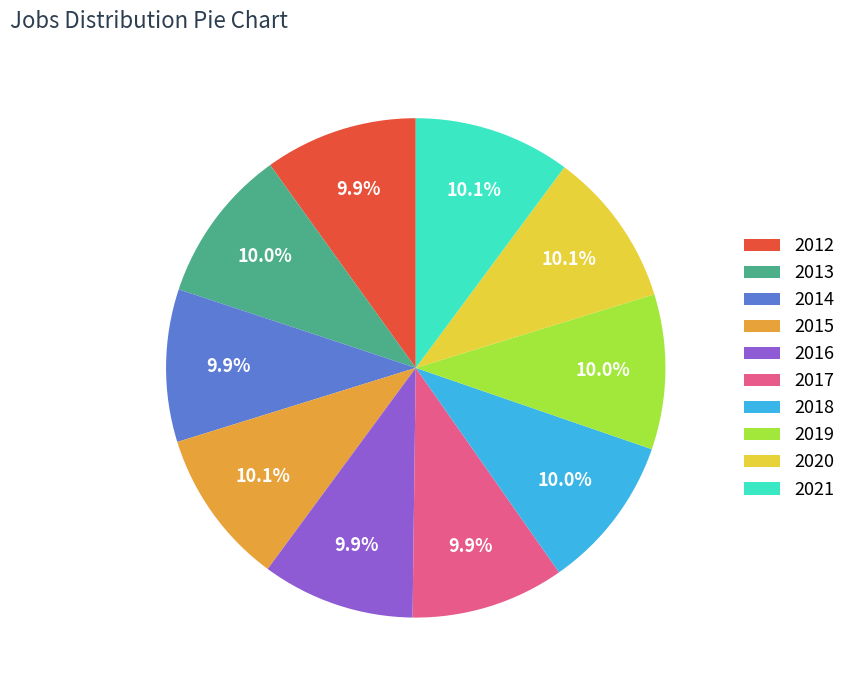

What is the ratio of the value at 2017 to the value at 2012?

1.0